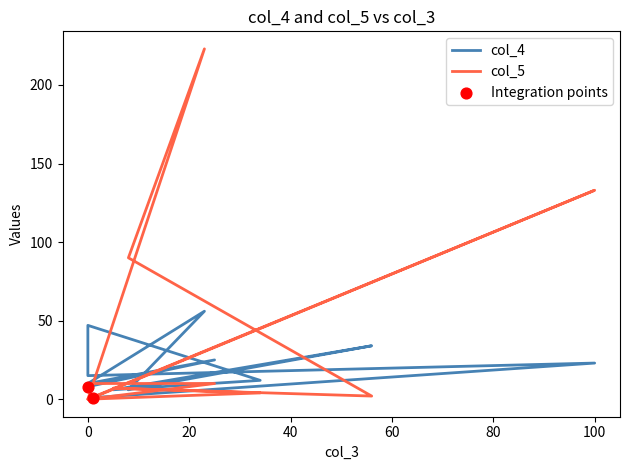

What are all the series names shown in the legend?

col_4, col_5